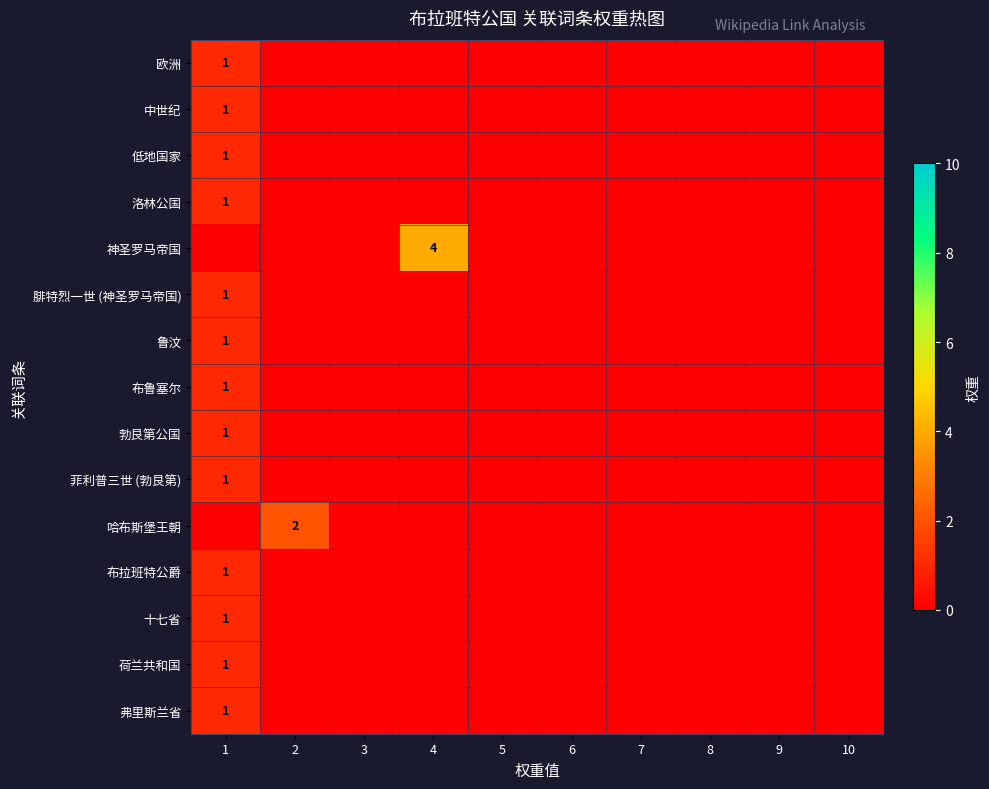

The 弗里斯兰省 series shows 1 at 1. True or false?

True